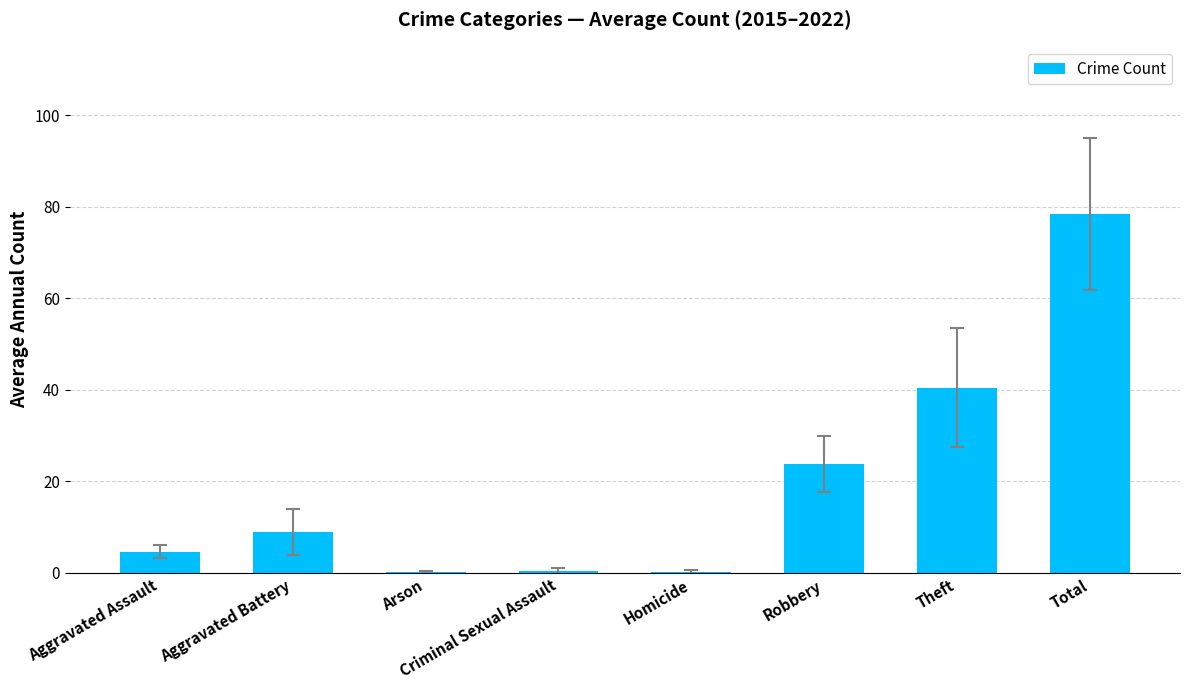

Approximately how many times larger is the value at Aggravated Battery compared to Robbery?

0.4